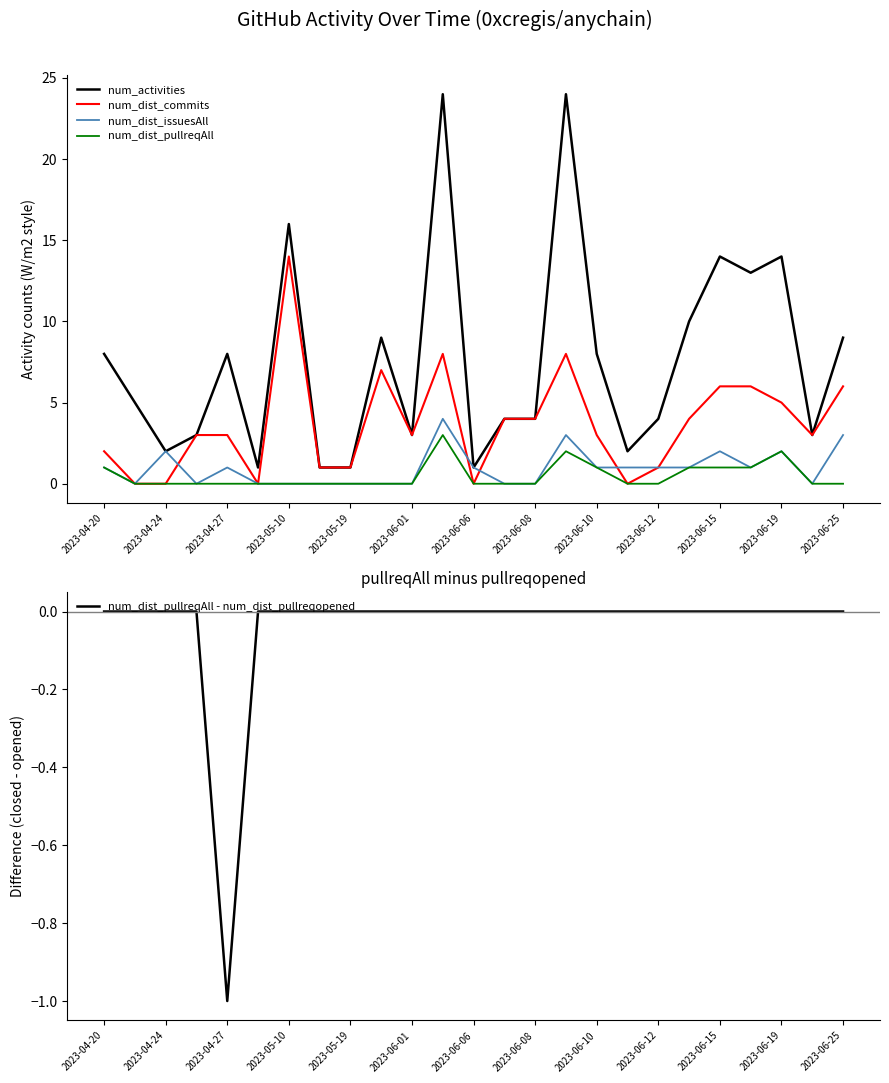

True or false: num_dist_commits has a value of 14 at 2023-05-10.

True